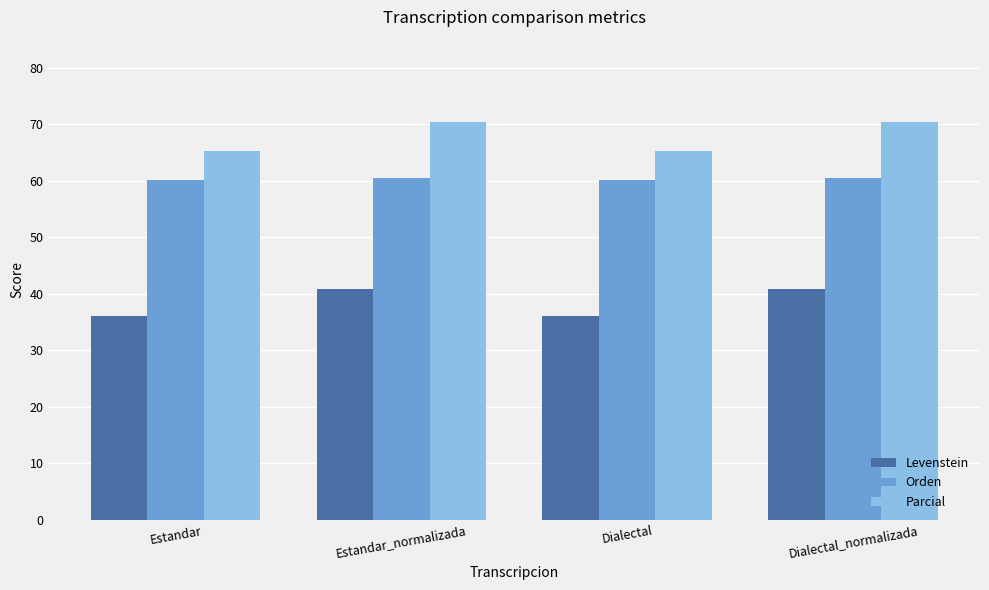

What is the approximate value of Parcial at Estandar_normalizada?

70.5